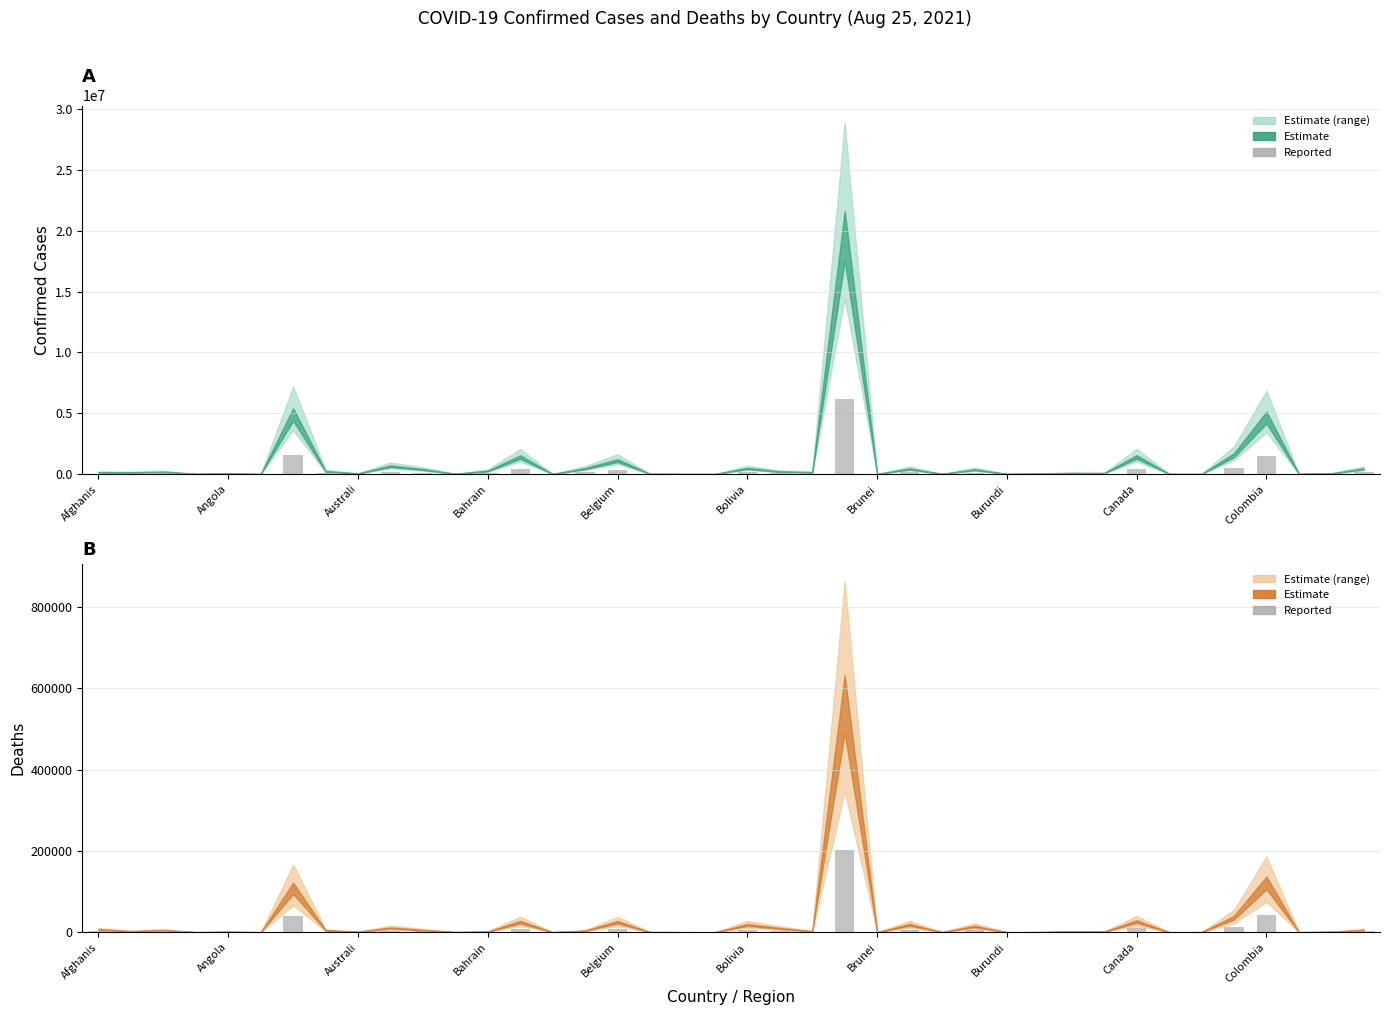

Reading left to right, extract all data points from this chart.

Confirmed (reported): 45798.0	42156.3	57787.8	4500.9	13902.0	462.0	1544425.5	71716.8	14018.4	204053.7	119410.2	5263.5	81540.9	441889.2	1408.2	141855.6	351063.9	4704.9	3747.6	777.3	146316.3	63317.7	45252.6	6184459.8	647.7	133529.1	4121.1	113513.1	3414.3	10447.5	27160.5	24736.2	445098.0	3381.0	1496.1	490432.2	1468410.6	4047.9	16202.7	134301.6
Deaths (reported): 2479.0	868.0	1772.0	45.5	408.1	15.0	38782.1	1672.3	345.1	3769.5	1879.5	118.3	485.4	8929.5	16.8	1299.2	8869.7	124.2	44.4	1.0	6415.5	3415.3	759.8	201509.7	2.1	6497.8	59.8	5117.7	13.3	107.1	642.2	468.3	9379.3	34.6	60.9	12845.3	43535.8	62.6	368.5	1882.3